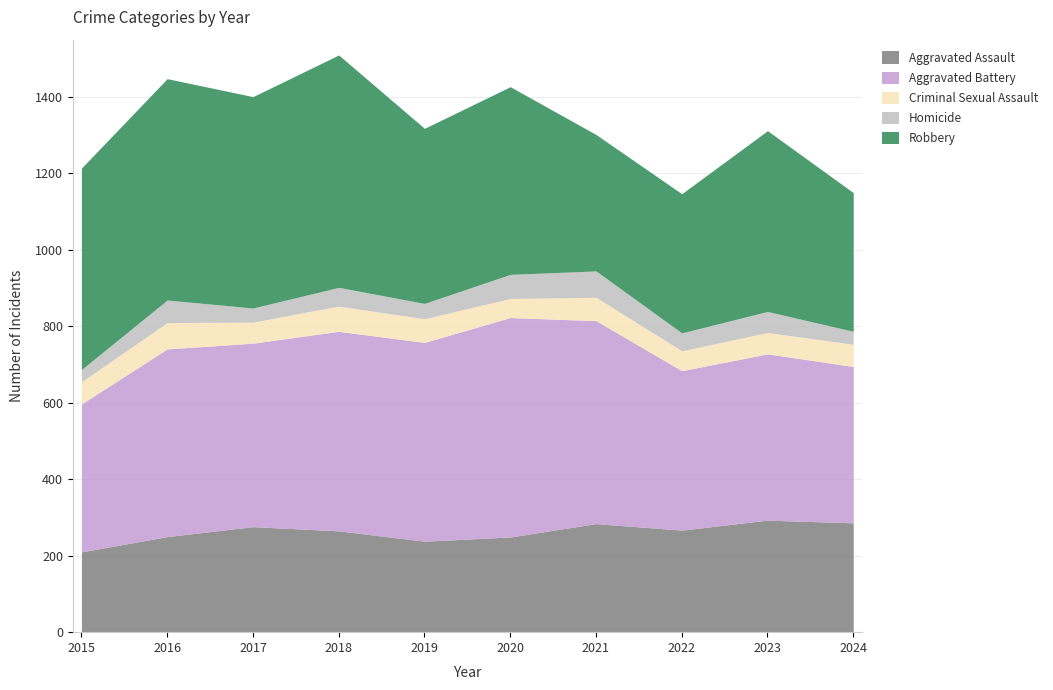

What is the sum of the Robbery values at 2017 and 2024?

916